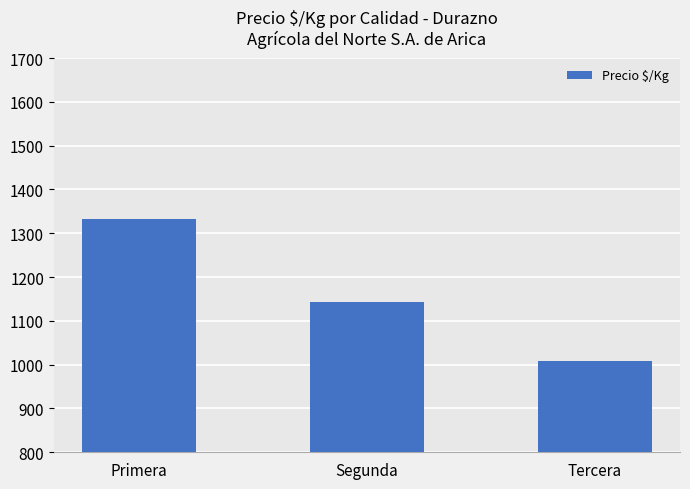

What is the average value?

1161.8